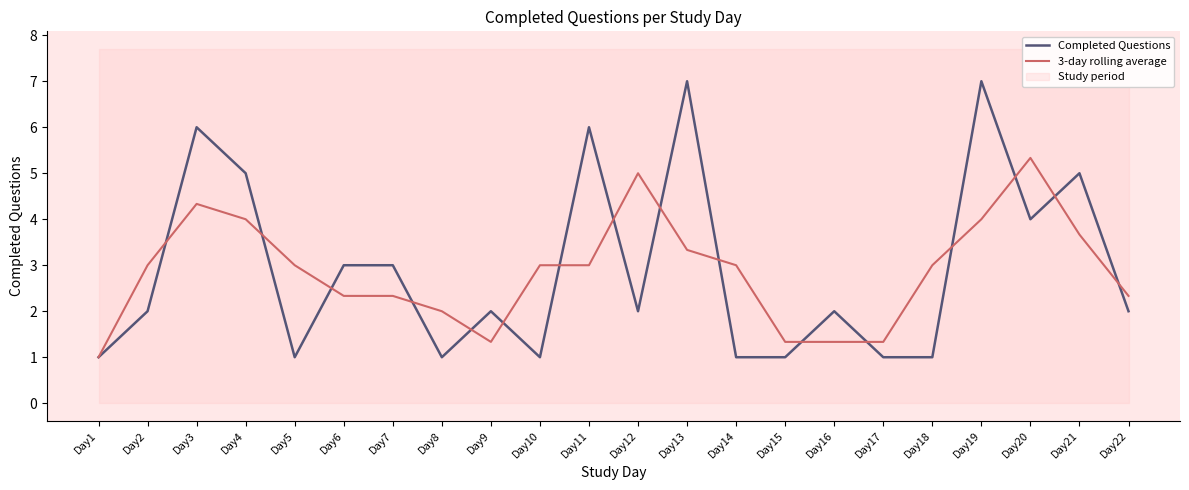

Where do Completed Questions and 3-day rolling average first cross each other?

Day2 and Day3